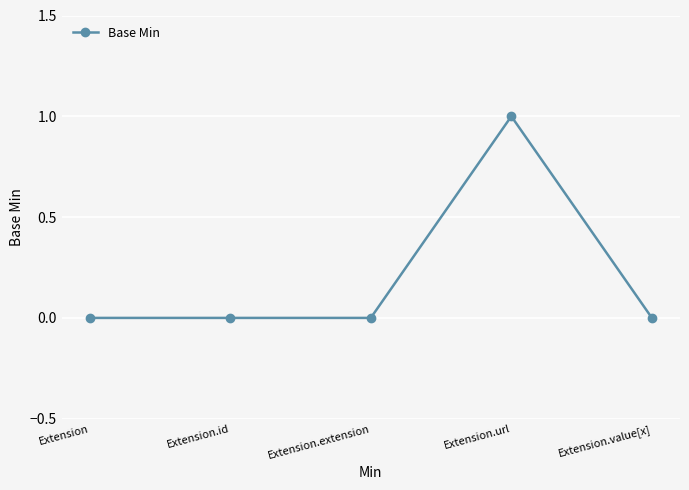

Count the values in the range 0 to 1.

5